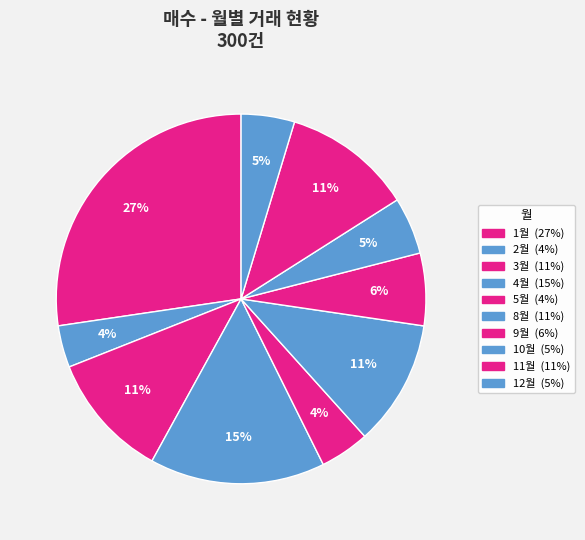

How many slices are in this pie chart?

10